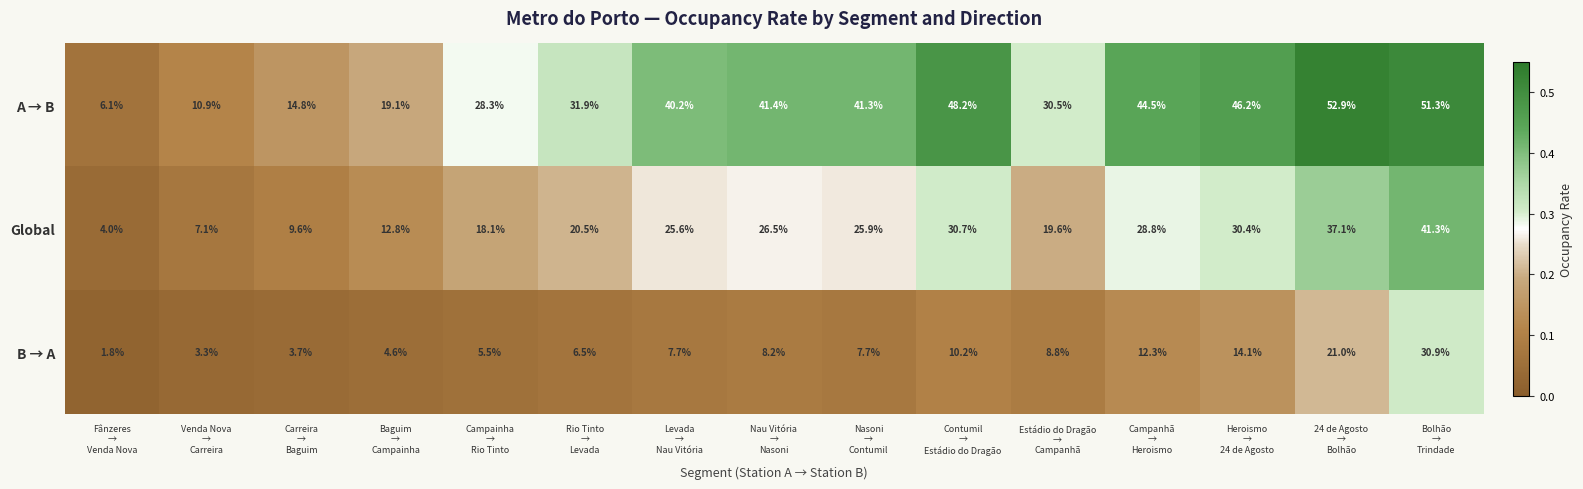

Count the number of categories in the chart.

15